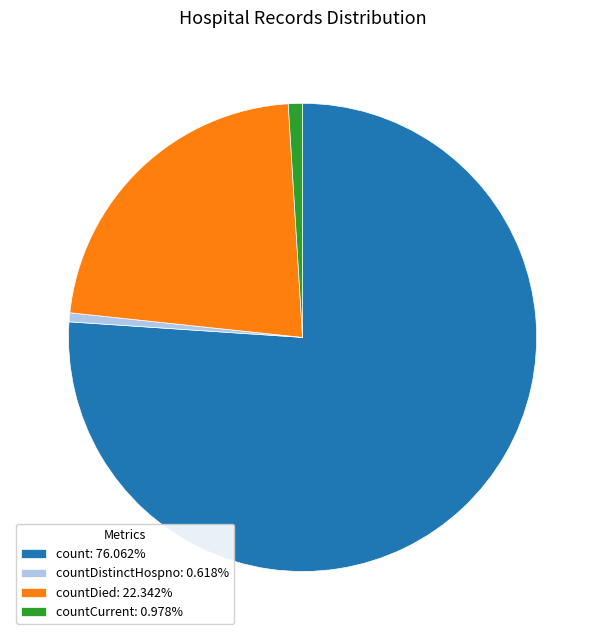

Do countCurrent: 0.978% and countDied: 22.342% together represent more than half of the pie?

No